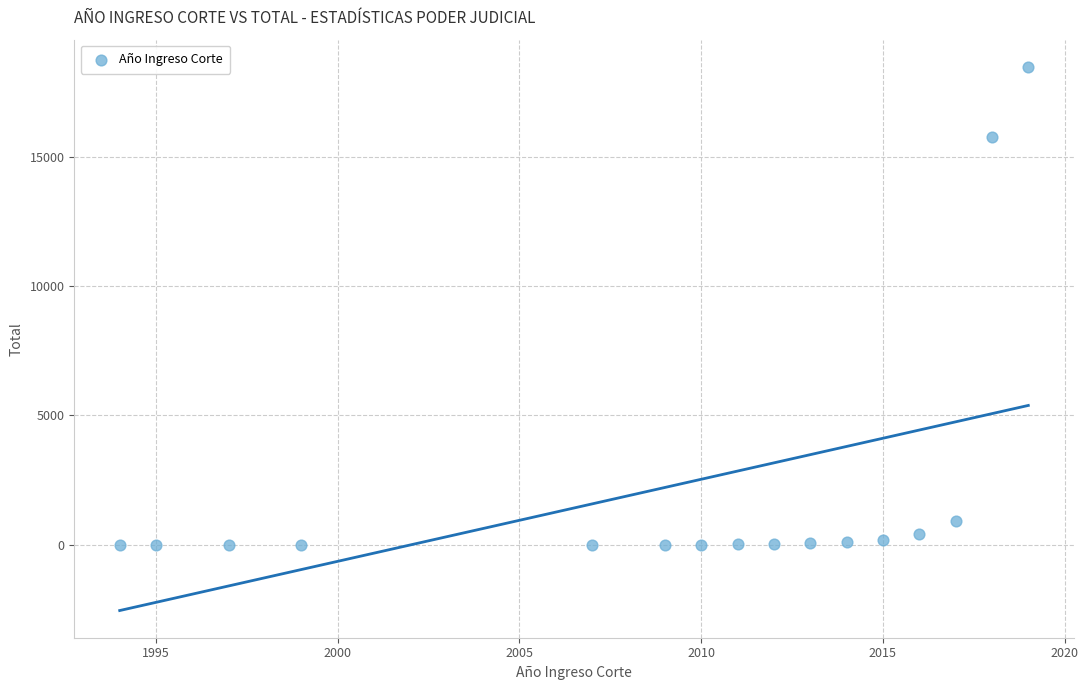

What Y value in the scatter plot is closest to 9241?

15760